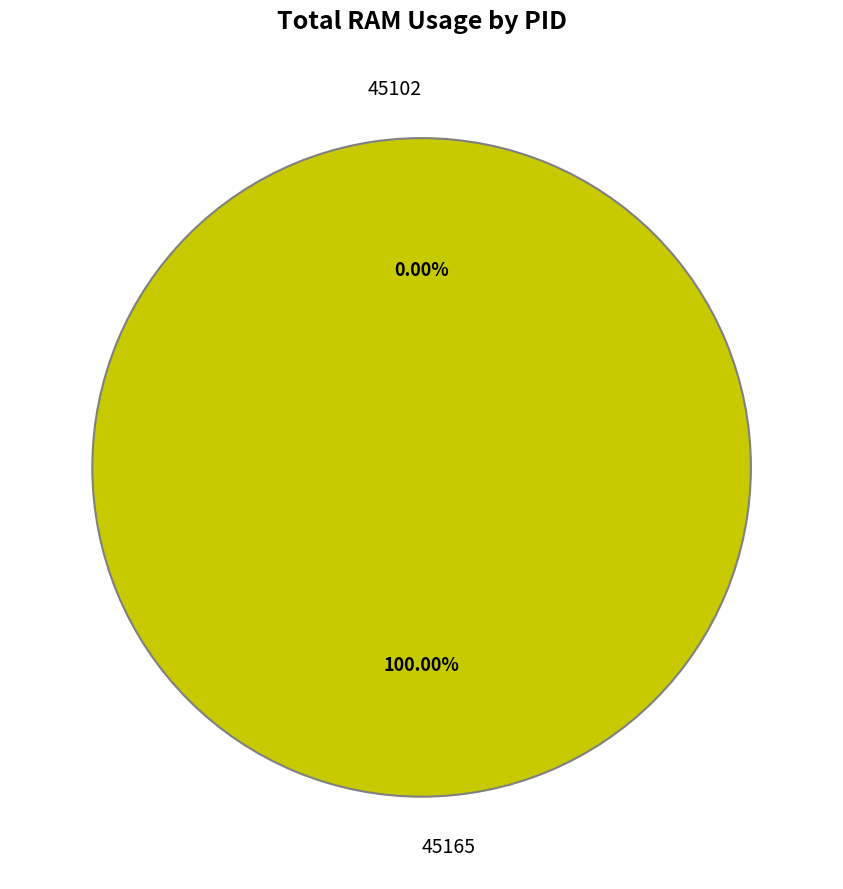

True or false: 45165 accounts for 100% of the total.

True